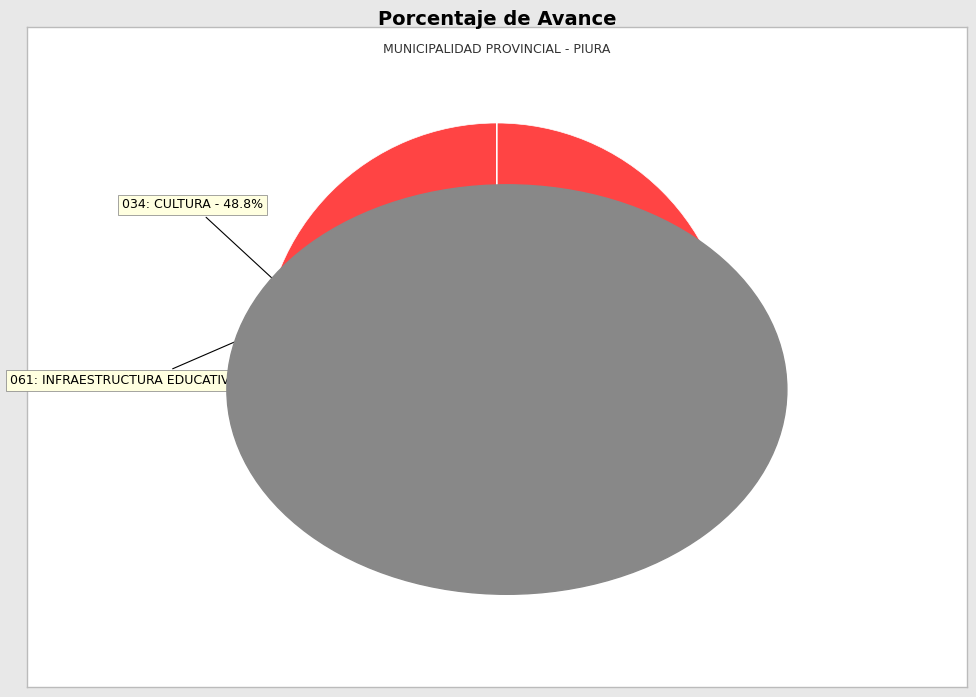

What portion of the pie excludes 061: INFRAESTRUCTURA EDUCATIVA - 0.0%?

100.0%